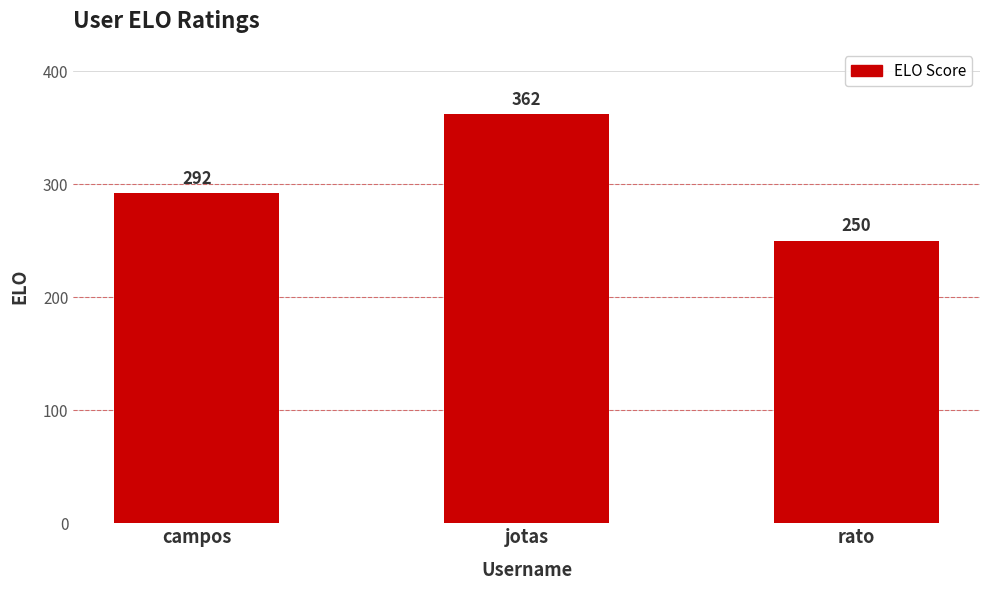

Where is the data nearest to the value 306?

campos